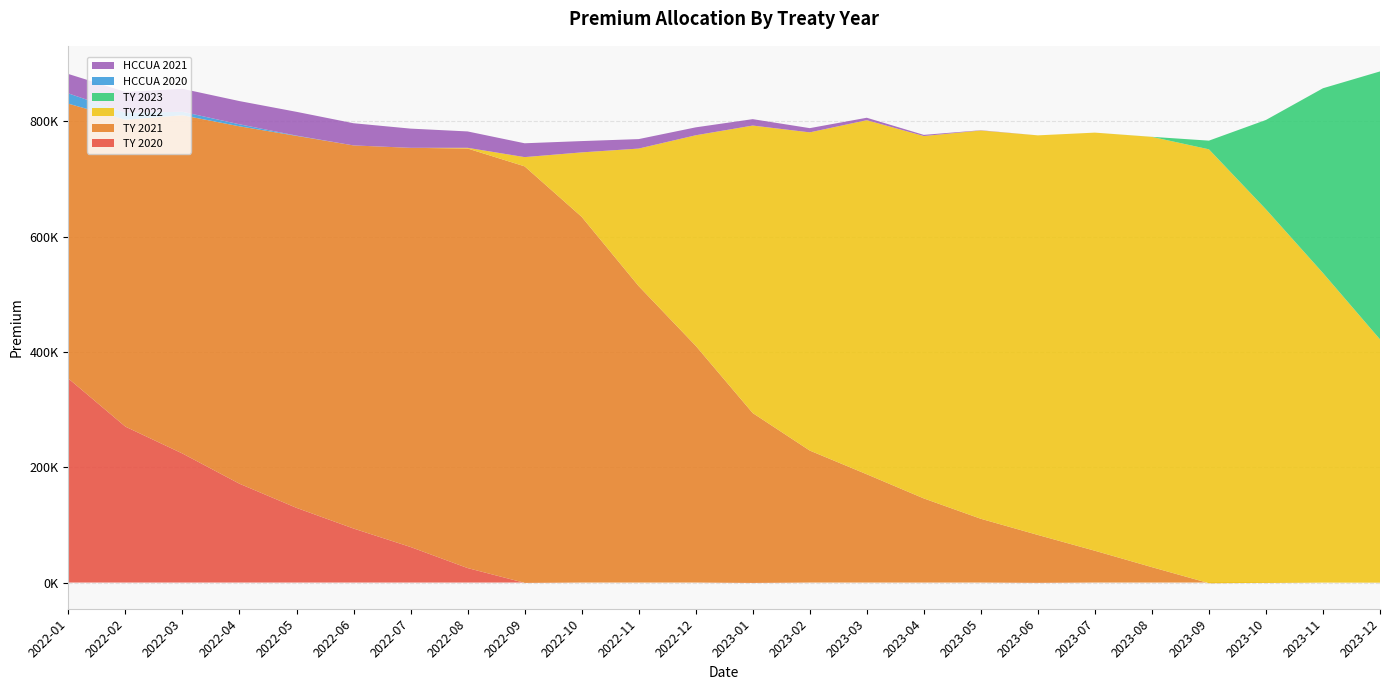

Reading right to left, list all the values displayed in this chart.

TY 2020: 2023-12=0.0	2023-11=0.0	2023-10=0.0	2023-09=0.0	2023-08=0.0	2023-07=0.0	2023-06=-373.0	2023-05=0.0	2023-04=-24.2	2023-03=0.0	2023-02=0.0	2023-01=-497.3	2022-12=0.0	2022-11=0.0	2022-10=0.0	2022-09=-467.7	2022-08=25120.1	2022-07=61617.5	2022-06=93689.6	2022-05=129529.2	2022-04=171388.3	2022-03=223782.9	2022-02=270376.8	2022-01=353794.2
TY 2021: 2023-12=-151.9	2023-11=-62.2	2023-10=-632.3	2023-09=-1064.0	2023-08=26696.4	2023-07=55142.9	2023-06=82917.3	2023-05=110602.8	2023-04=145918.9	2023-03=187786.3	2023-02=228920.3	2023-01=294463.0	2022-12=410676.1	2022-11=514214.8	2022-10=634377.3	2022-09=722368.8	2022-08=727692.7	2022-07=692390.0	2022-06=664474.2	2022-05=645167.9	2022-04=619944.3	2022-03=586724.8	2022-02=532313.9	2022-01=476764.8
TY 2022: 2023-12=421934.1	2023-11=536931.7	2023-10=647974.9	2023-09=752496.9	2023-08=746286.1	2023-07=725224.1	2023-06=693077.2	2023-05=673450.3	2023-04=628536.1	2023-03=614149.3	2023-02=551901.2	2023-01=498674.0	2022-12=365100.6	2022-11=238493.8	2022-10=111708.6	2022-09=15998.9	2022-08=1229.7	2022-07=0.0	2022-06=0.0	2022-05=0.0	2022-04=0.0	2022-03=0.0	2022-02=0.0	2022-01=0.0
TY 2023: 2023-12=464736.8	2023-11=320464.8	2023-10=154987.3	2023-09=15034.0	2023-08=108.2	2023-07=0.0	2023-06=0.0	2023-05=0.0	2023-04=0.0	2023-03=0.0	2023-02=0.0	2023-01=0.0	2022-12=0.0	2022-11=0.0	2022-10=0.0	2022-09=0.0	2022-08=0.0	2022-07=0.0	2022-06=0.0	2022-05=0.0	2022-04=0.0	2022-03=0.0	2022-02=0.0	2022-01=0.0
HCCUA 2020: 2023-12=0.0	2023-11=0.0	2023-10=0.0	2023-09=0.0	2023-08=0.0	2023-07=0.0	2023-06=0.0	2023-05=0.0	2023-04=0.0	2023-03=0.0	2023-02=0.0	2023-01=0.0	2022-12=0.0	2022-11=0.0	2022-10=0.0	2022-09=0.0	2022-08=0.0	2022-07=0.0	2022-06=0.0	2022-05=496.1	2022-04=3466.8	2022-03=5982.9	2022-02=11929.6	2022-01=17844.1
HCCUA 2021: 2023-12=0.0	2023-11=0.0	2023-10=0.0	2023-09=0.0	2023-08=0.0	2023-07=0.0	2023-06=0.0	2023-05=444.8	2023-04=2025.8	2023-03=4222.2	2023-02=7308.6	2023-01=11100.3	2022-12=13717.2	2022-11=16427.8	2022-10=19602.6	2022-09=23998.6	2022-08=28383.5	2022-07=33310.8	2022-06=38486.5	2022-05=41235.6	2022-04=40259.0	2022-03=39897.4	2022-02=36358.4	2022-01=33662.2